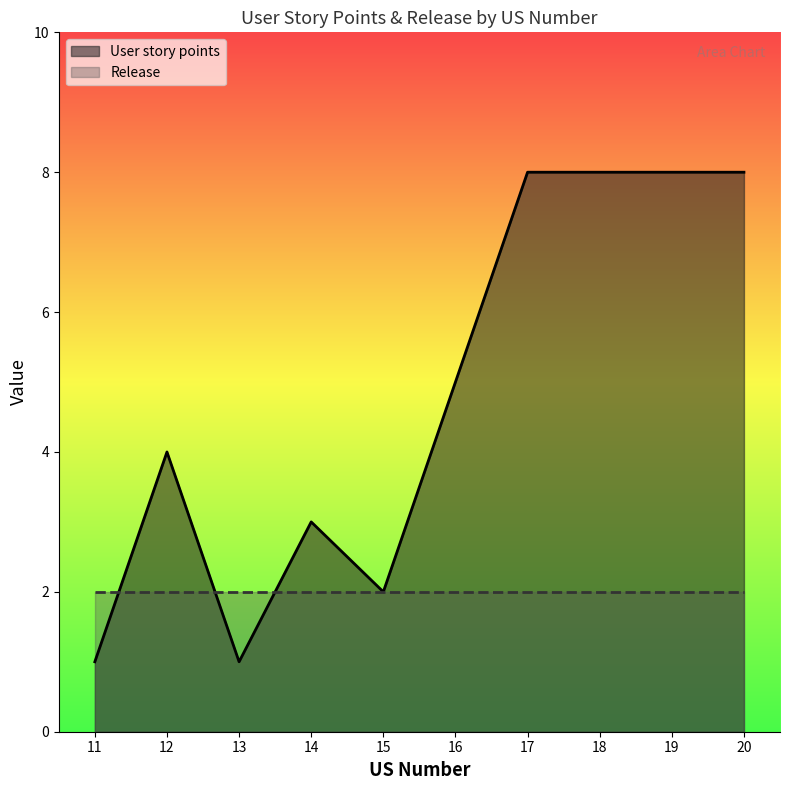

Reading left to right, what are all the values shown in this chart?

1	4	1	3	2	5	8	8	8	8